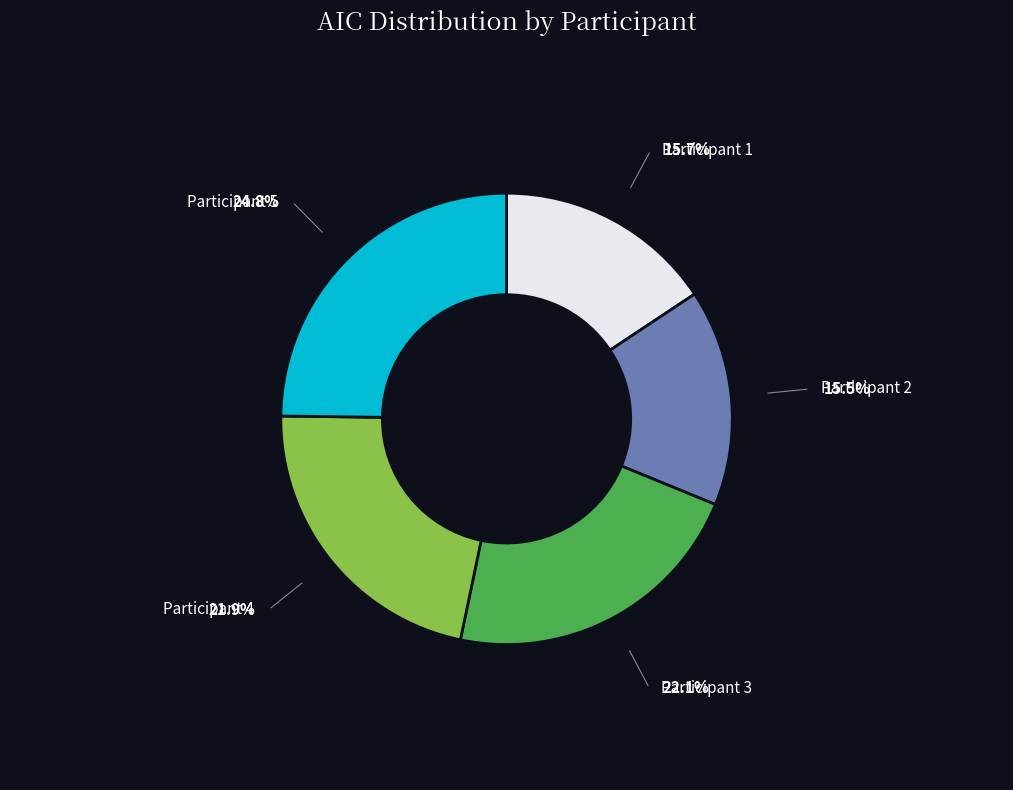

Does any single category account for the majority?

No